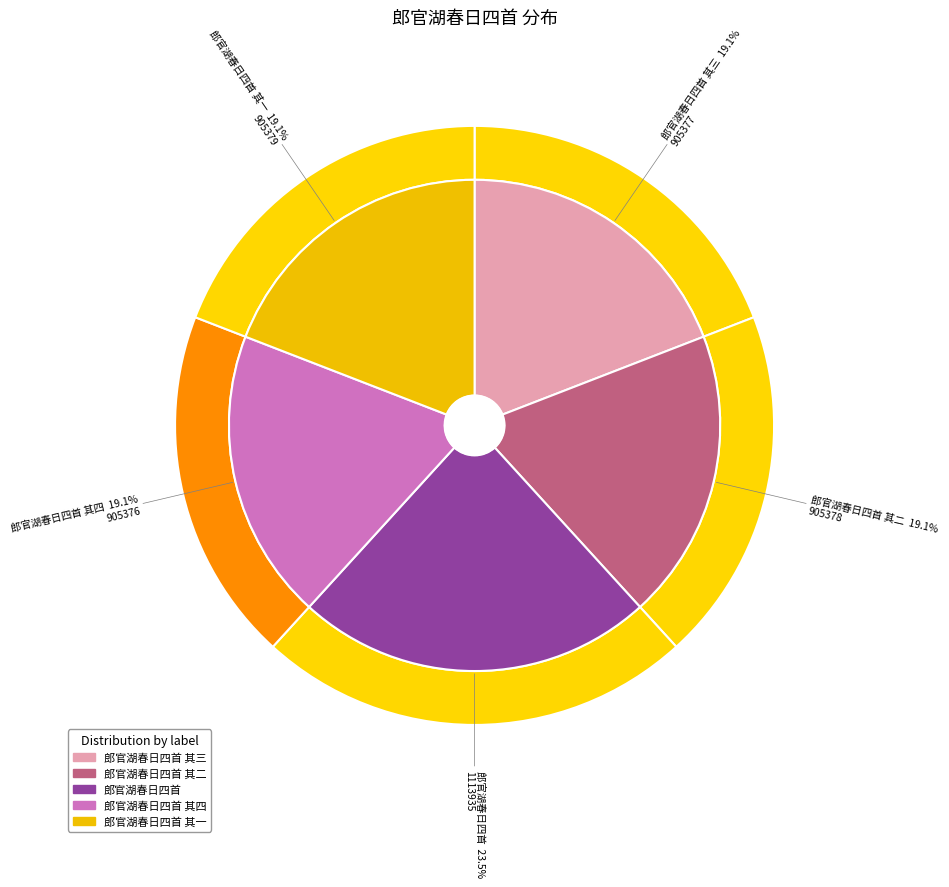

Count the number of slices in the pie.

5